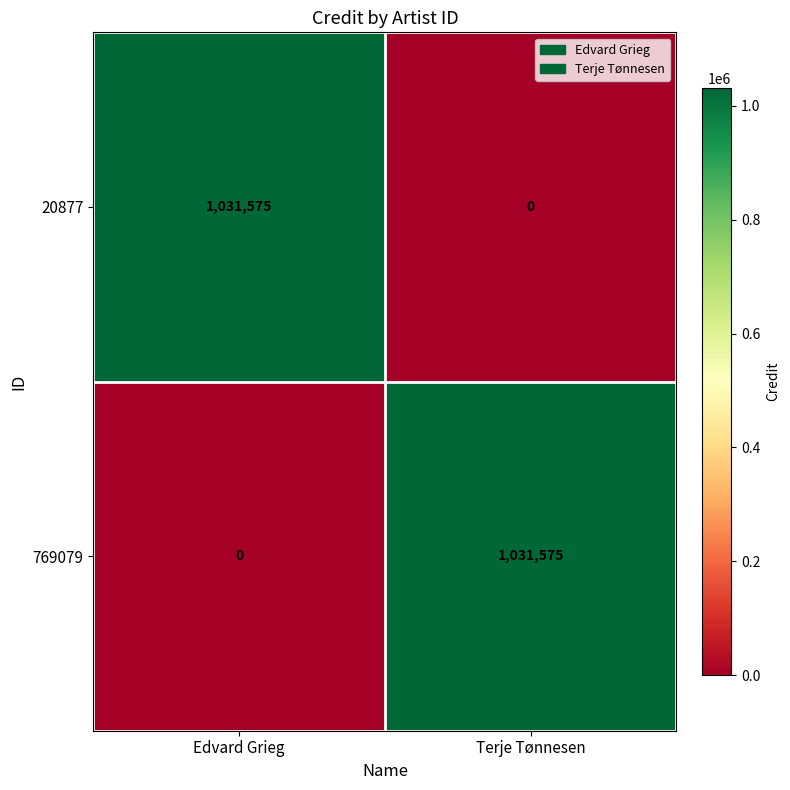

At how many categories does at least one series exceed 320795?

2